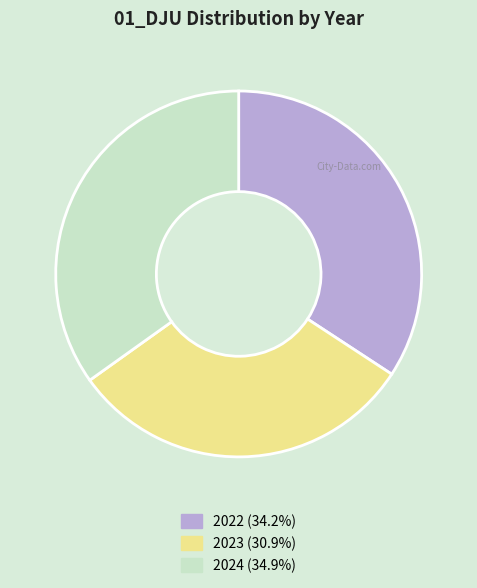

What is the ratio of the value at 2023 to the value at 2024?

0.9